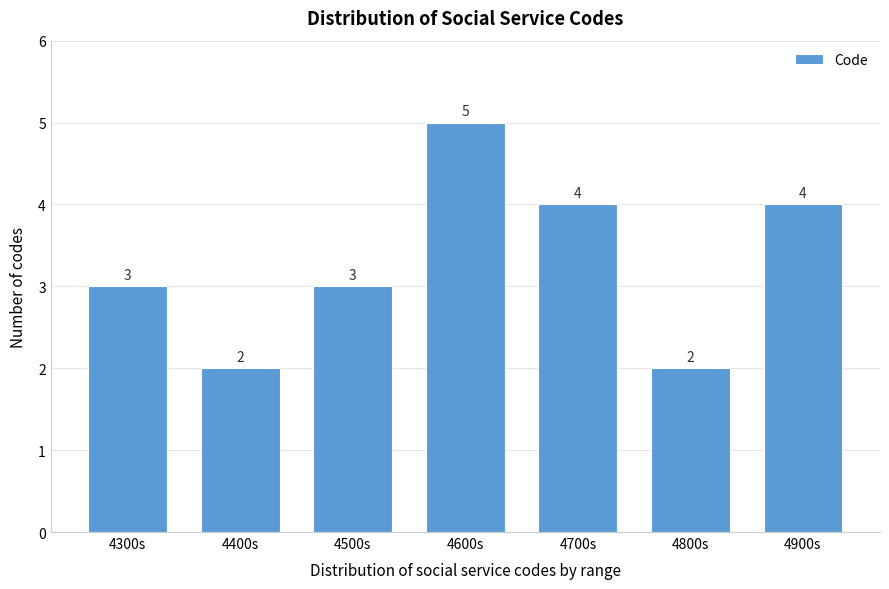

Reading left to right, list all the values displayed in this chart.

4300s=3	4400s=2	4500s=3	4600s=5	4700s=4	4800s=2	4900s=4